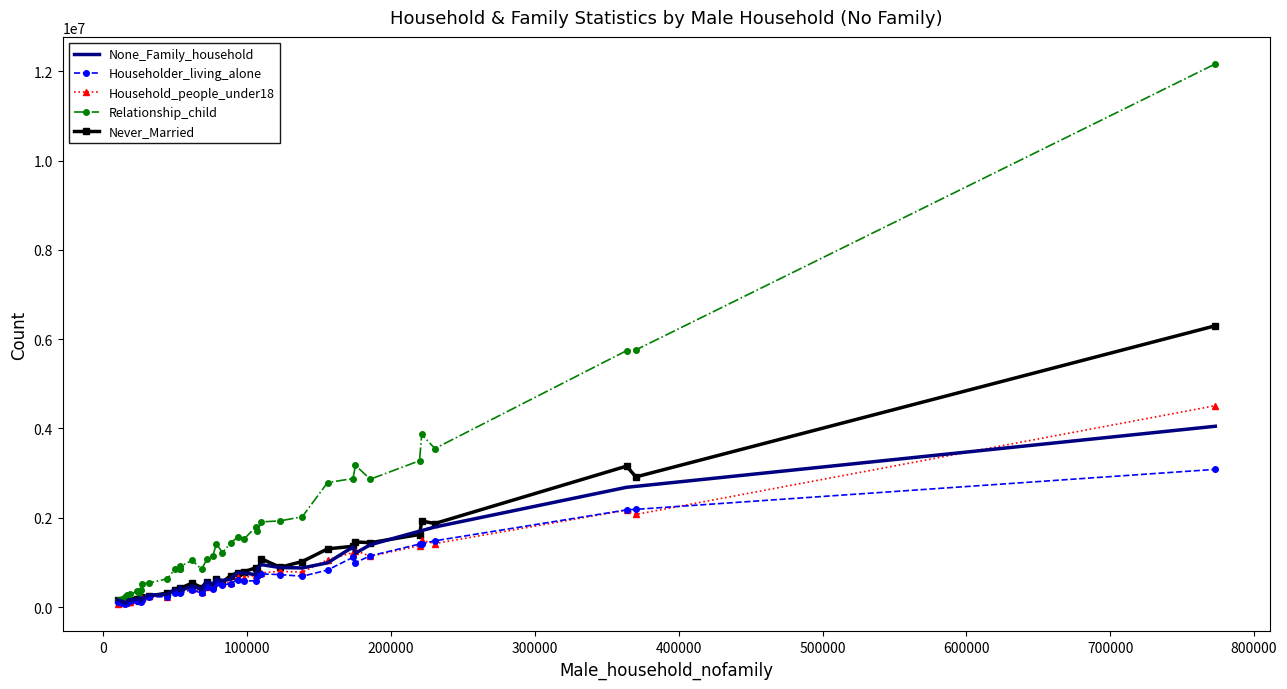

Which series has the largest range (max minus min)?

Relationship_child